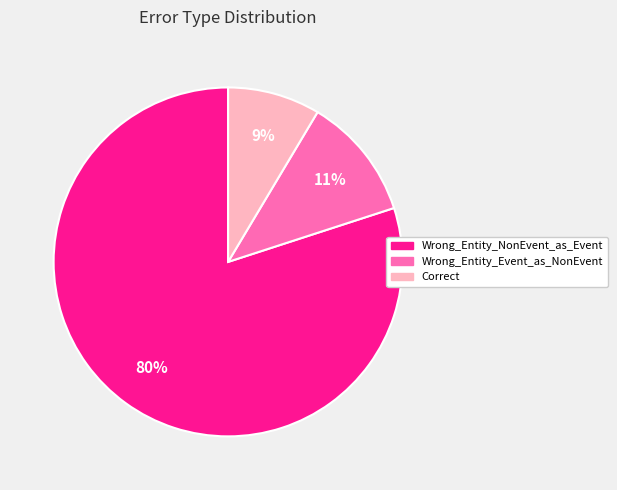

What percentage is the Wrong_Entity_NonEvent_as_Event slice, to the nearest percent?

80%